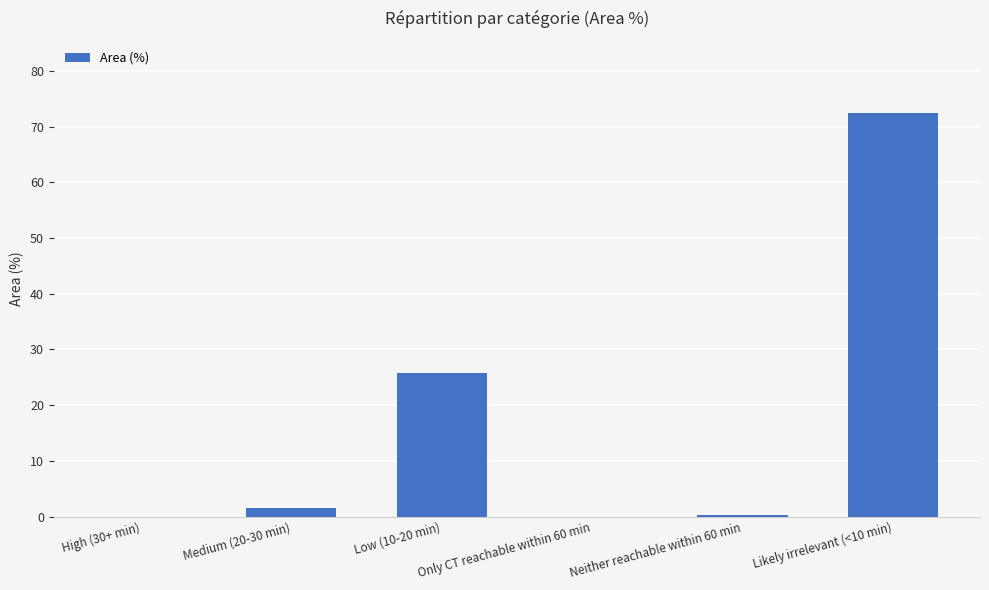

Which label corresponds to the largest value in the chart?

Likely irrelevant (<10 min)